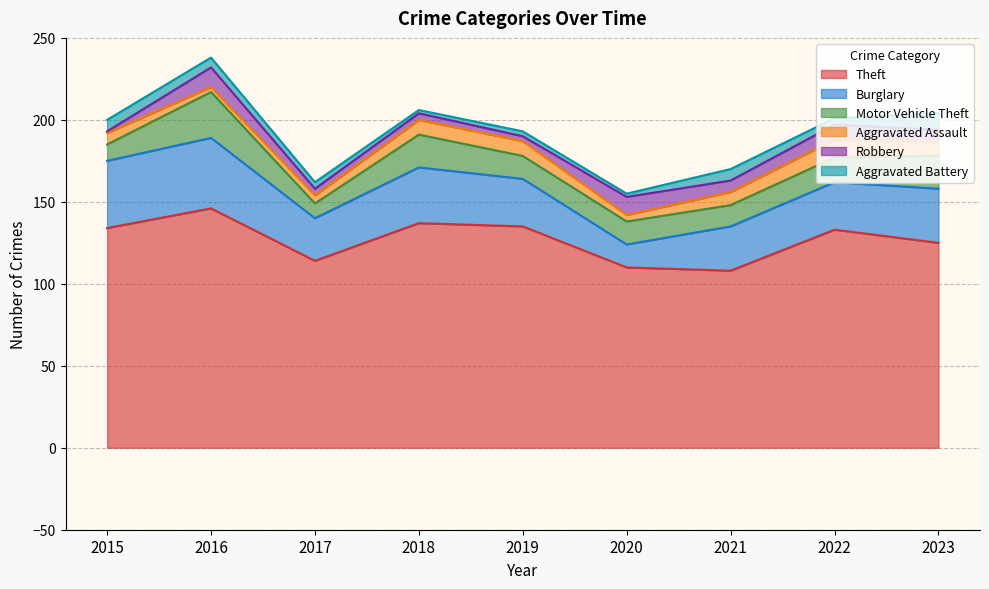

What is the sum of all Burglary values?

276